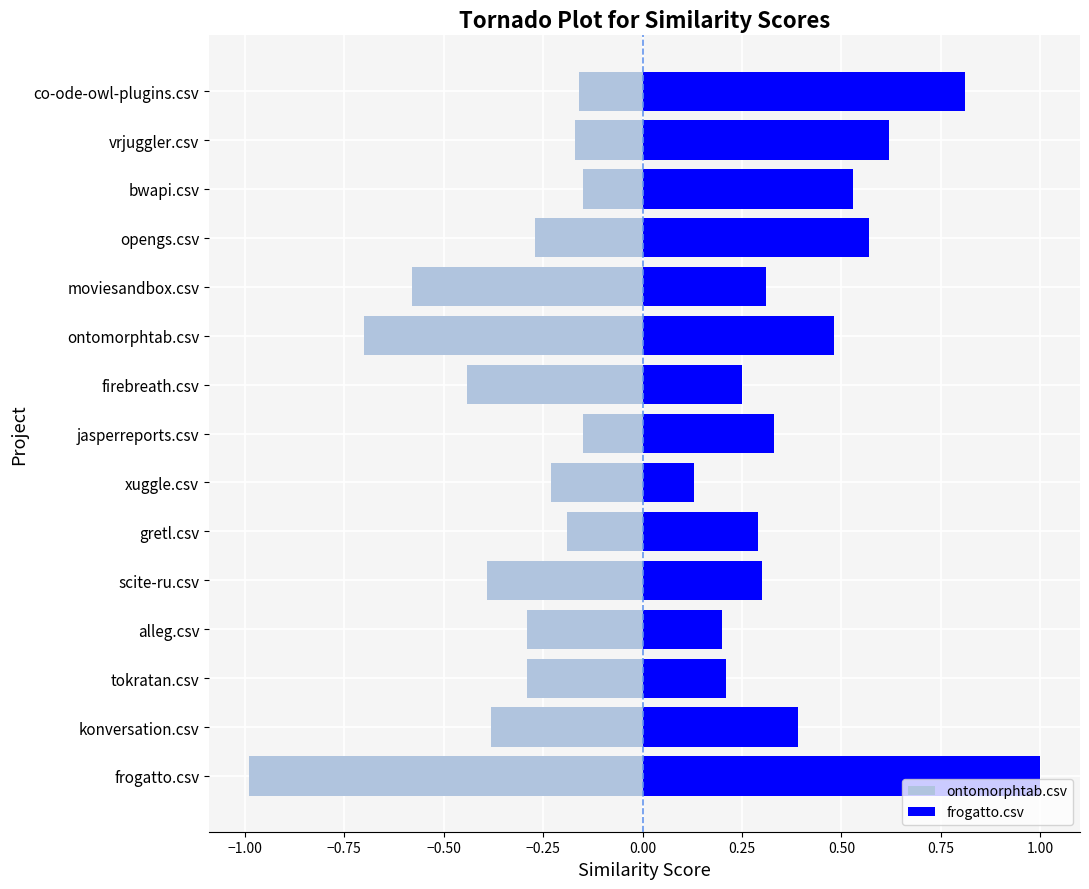

Which series has the widest spread of values?

frogatto.csv